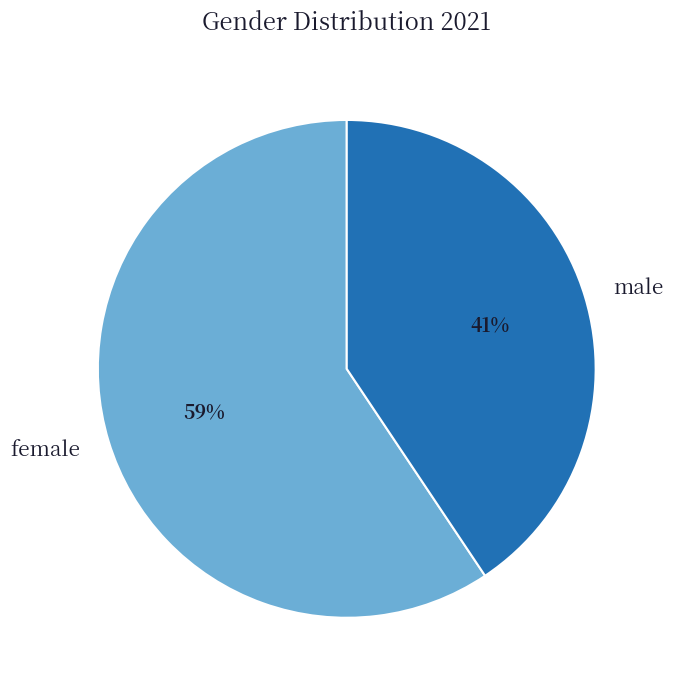

Do male and female together represent more than half of the pie?

Yes